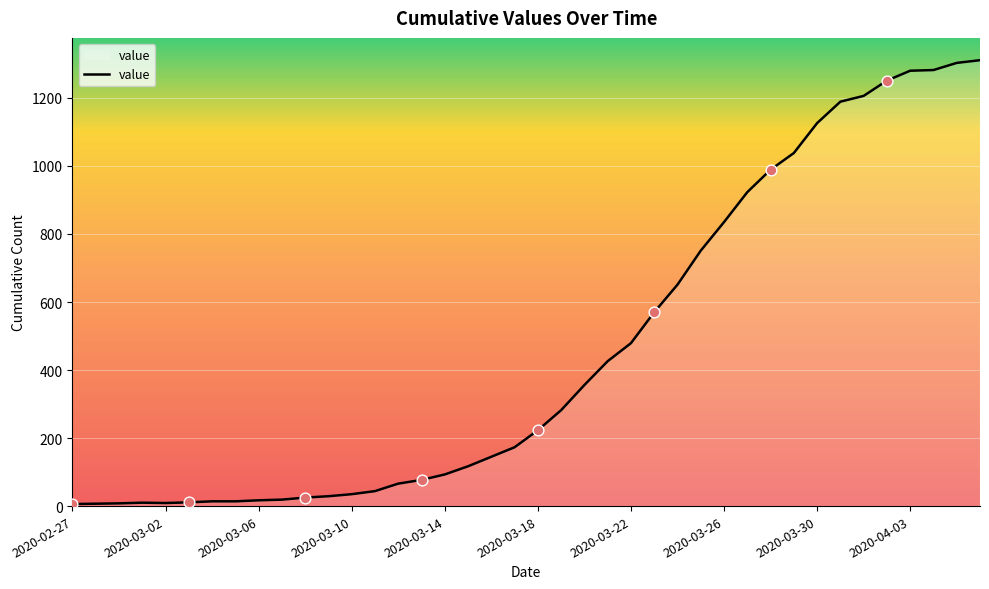

What is the greatest value displayed?

1311